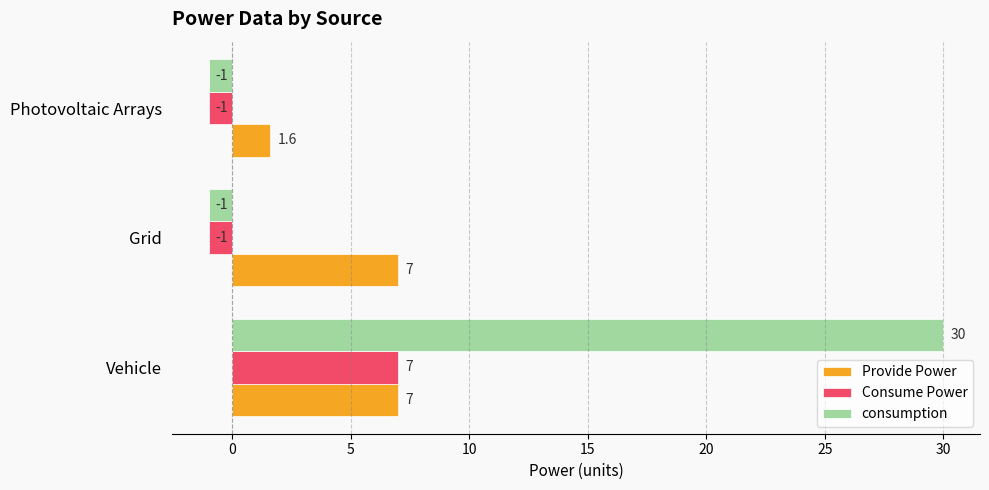

List the series in order of their overall mean, highest first.

consumption, Provide Power, Consume Power